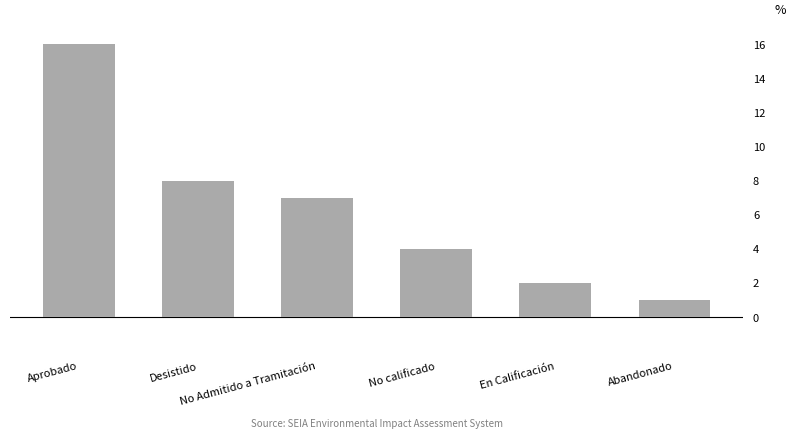

List the labels in order of value, smallest first.

Abandonado, En Calificación, No calificado, No Admitido a Tramitación, Desistido, Aprobado